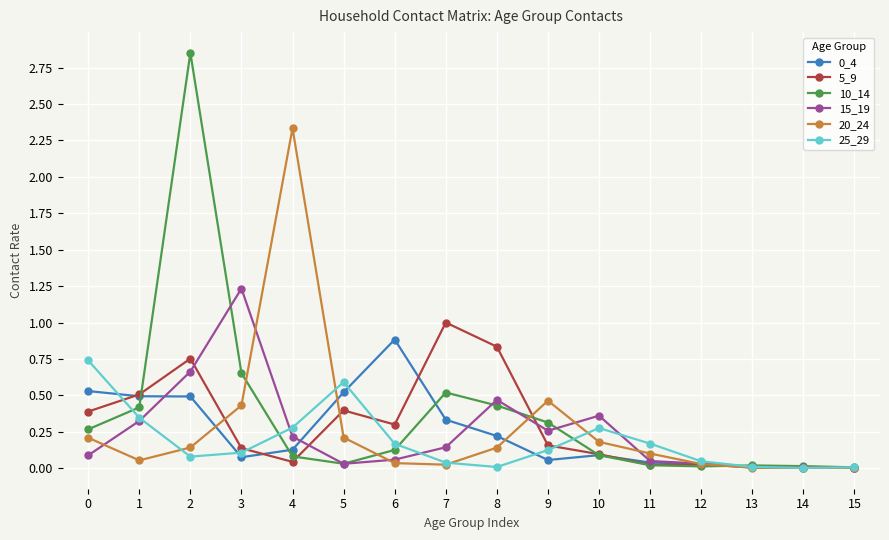

Count the number of categories in the chart.

16